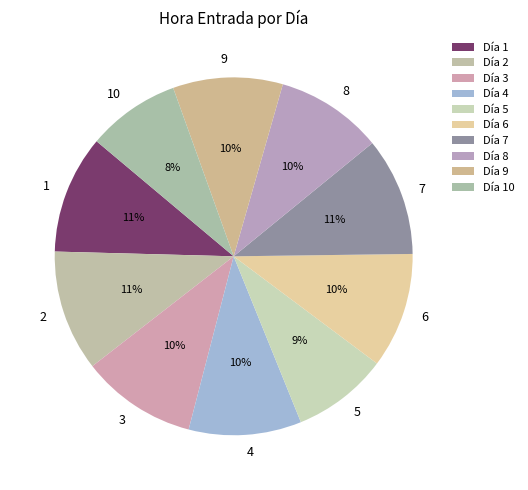

How many slices are in this pie chart?

10